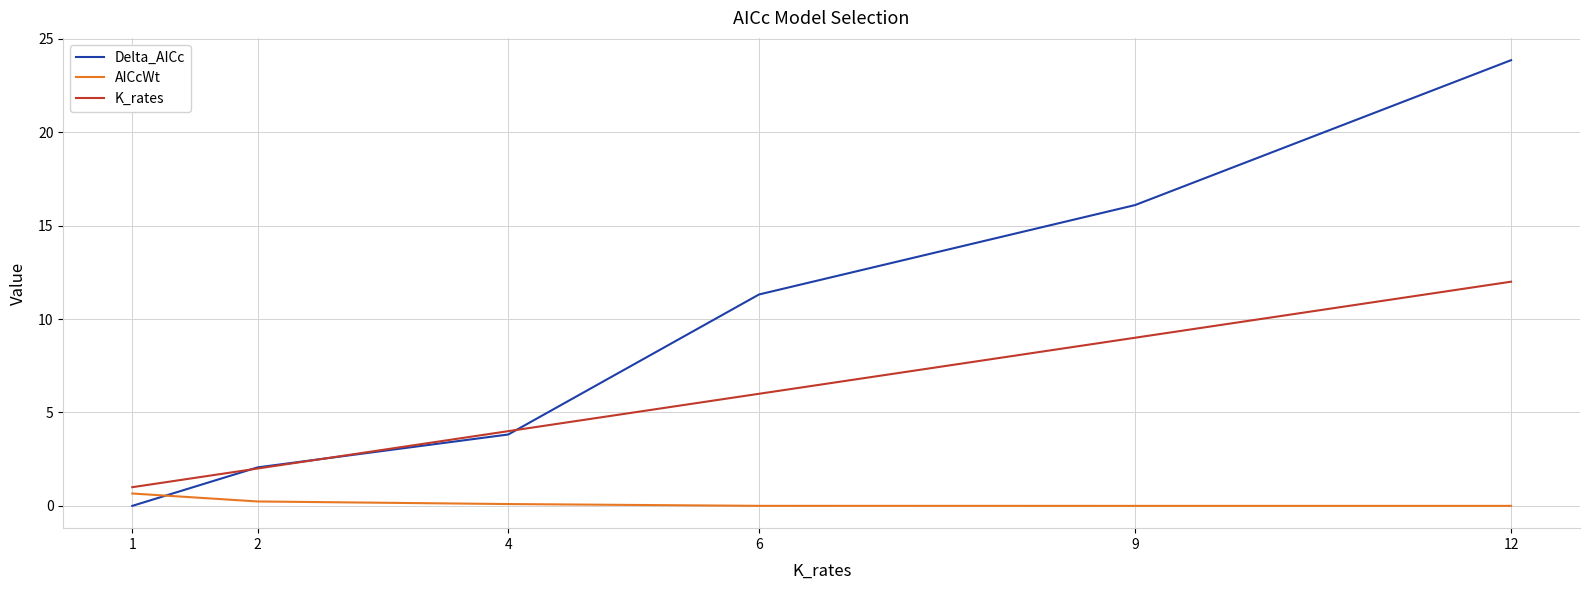

Which series ends up on top after the final intersection of AICcWt and Delta_AICc?

Delta_AICc